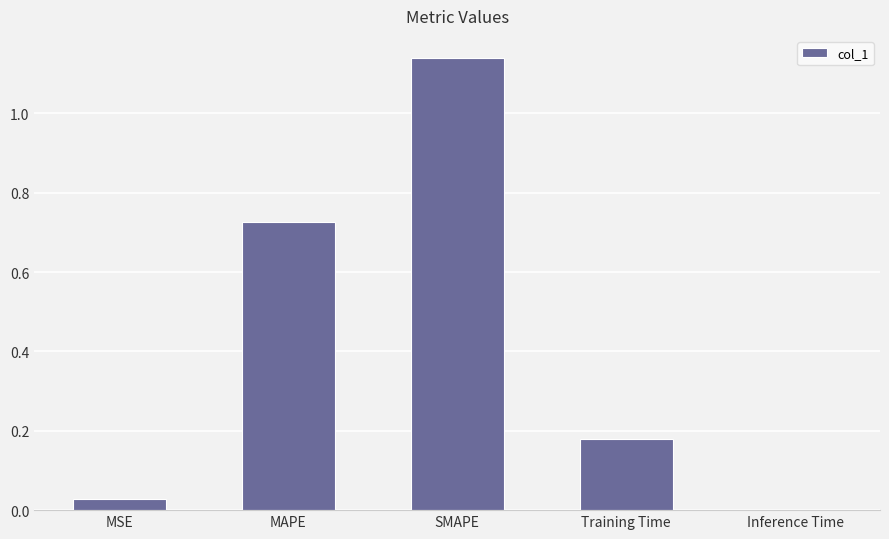

What is the sum of all values?

2.1